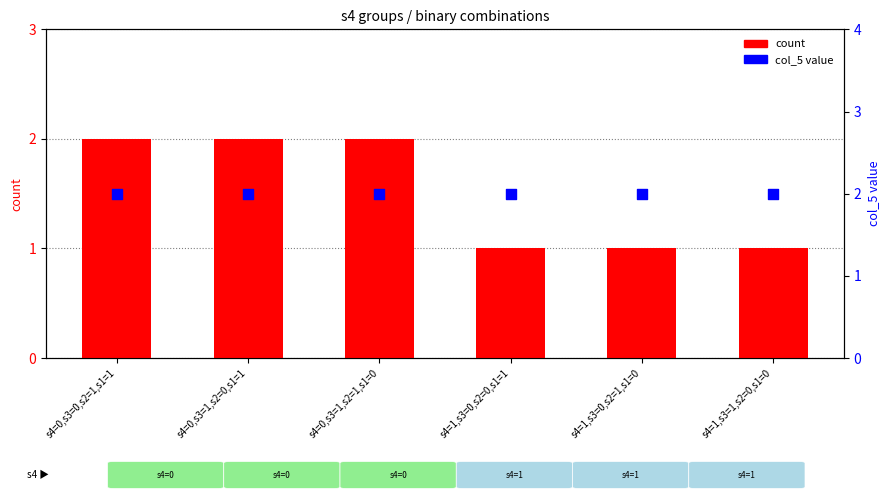

Which series has the largest Y range (max minus min)?

count